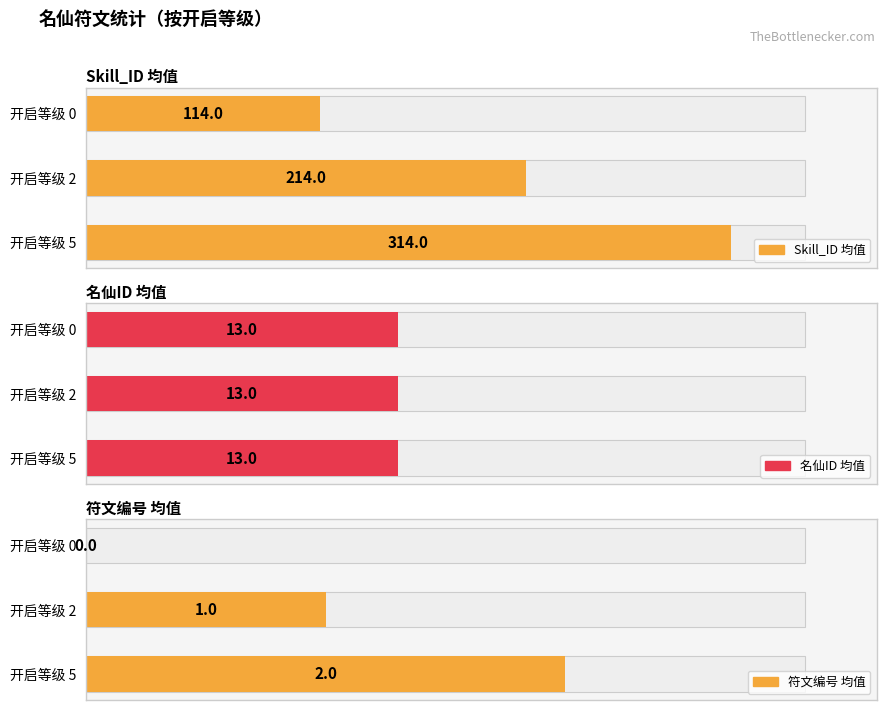

The value of 符文编号 均值 at 开启等级 2 is 1.7. True or false?

False